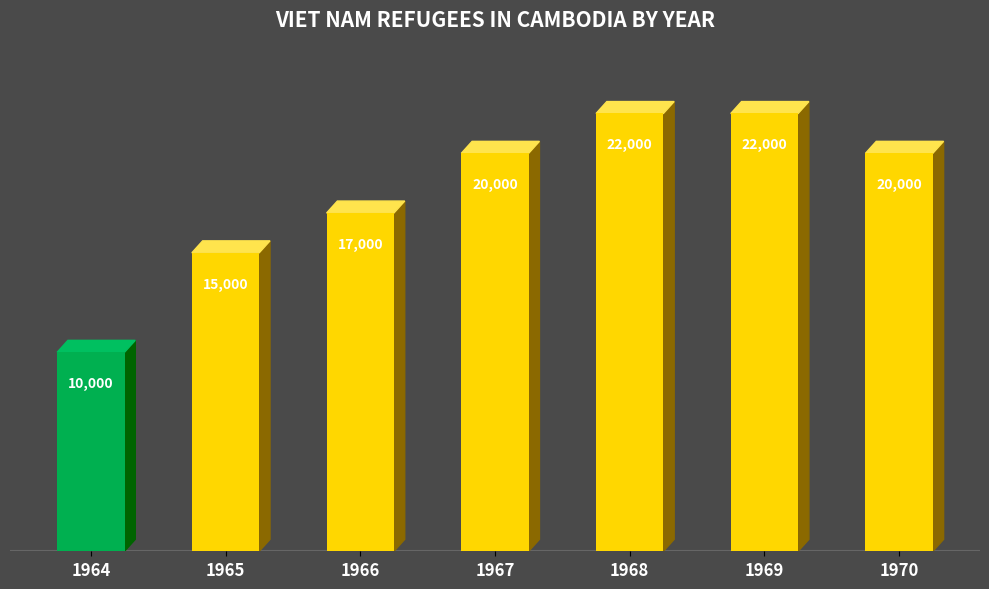

What is the greatest value displayed?

22000